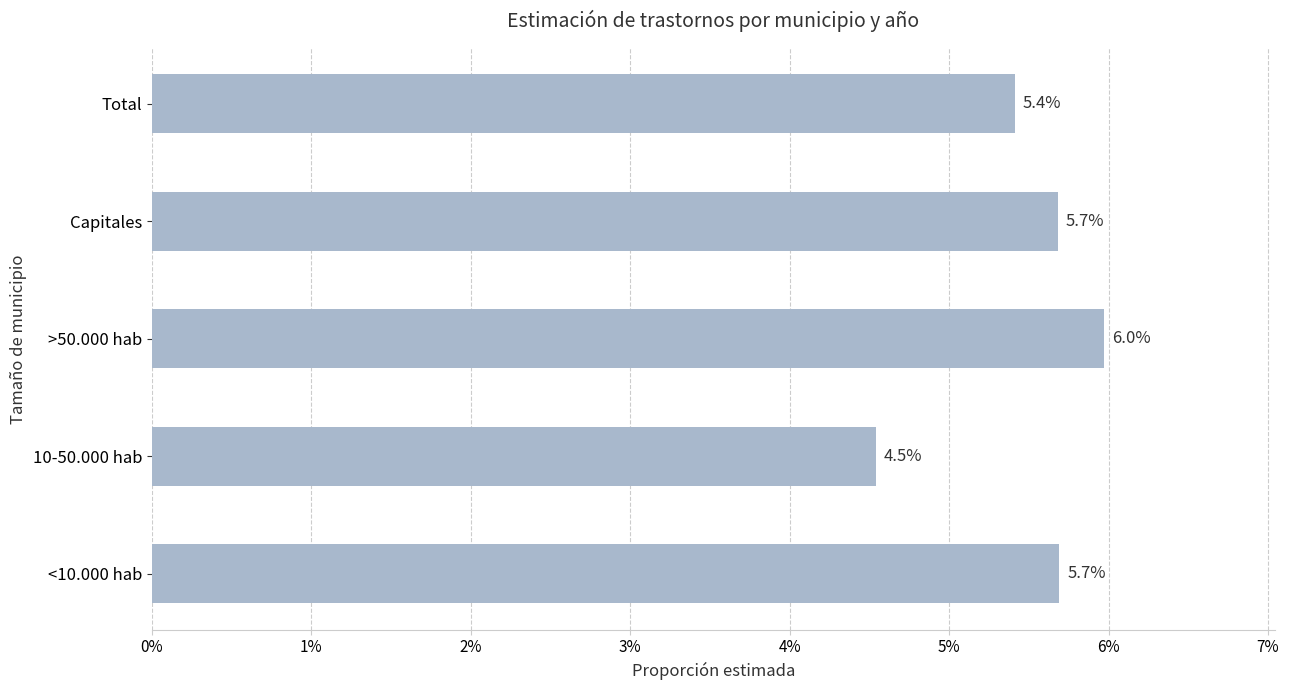

Where is the data nearest to the value 5?

Total